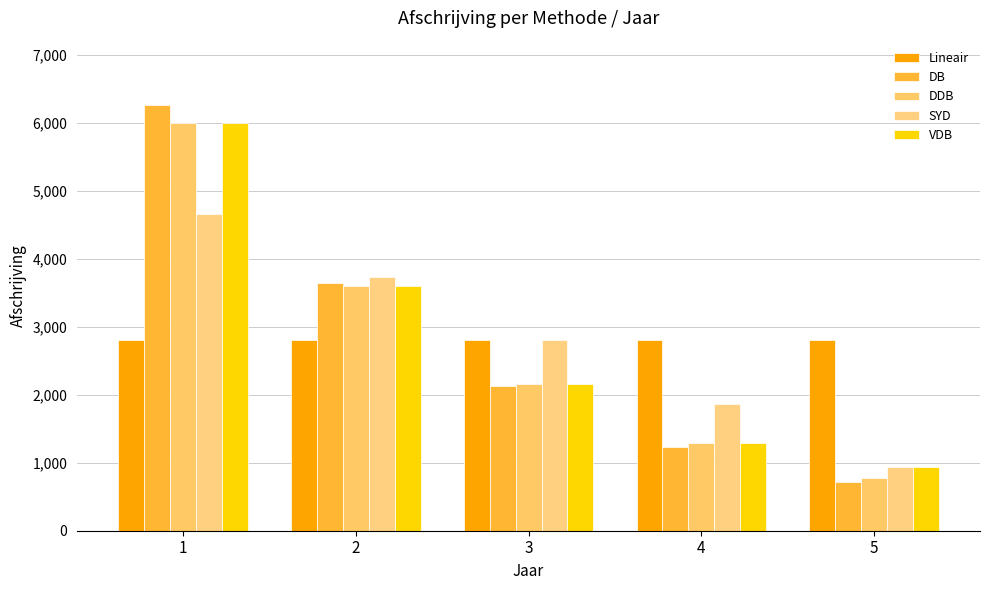

Reading left to right, transcribe all the data shown in this chart.

Lineair: 1=2800.0	2=2800.0	3=2800.0	4=2800.0	5=2800.0
DB: 1=6270.0	2=3649.1	3=2123.8	4=1236.1	5=719.4
DDB: 1=6000.0	2=3600.0	3=2160.0	4=1296.0	5=777.6
SYD: 1=4666.7	2=3733.3	3=2800.0	4=1866.7	5=933.3
VDB: 1=6000.0	2=3600.0	3=2160.0	4=1296.0	5=944.0